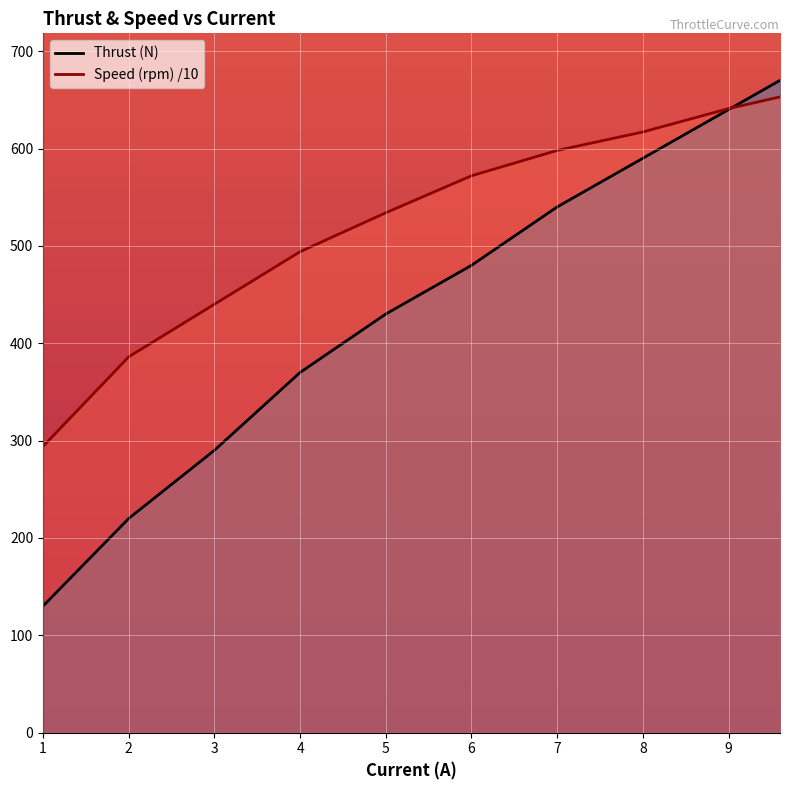

True or false: Thrust has more than 2 points higher than both neighbors.

False